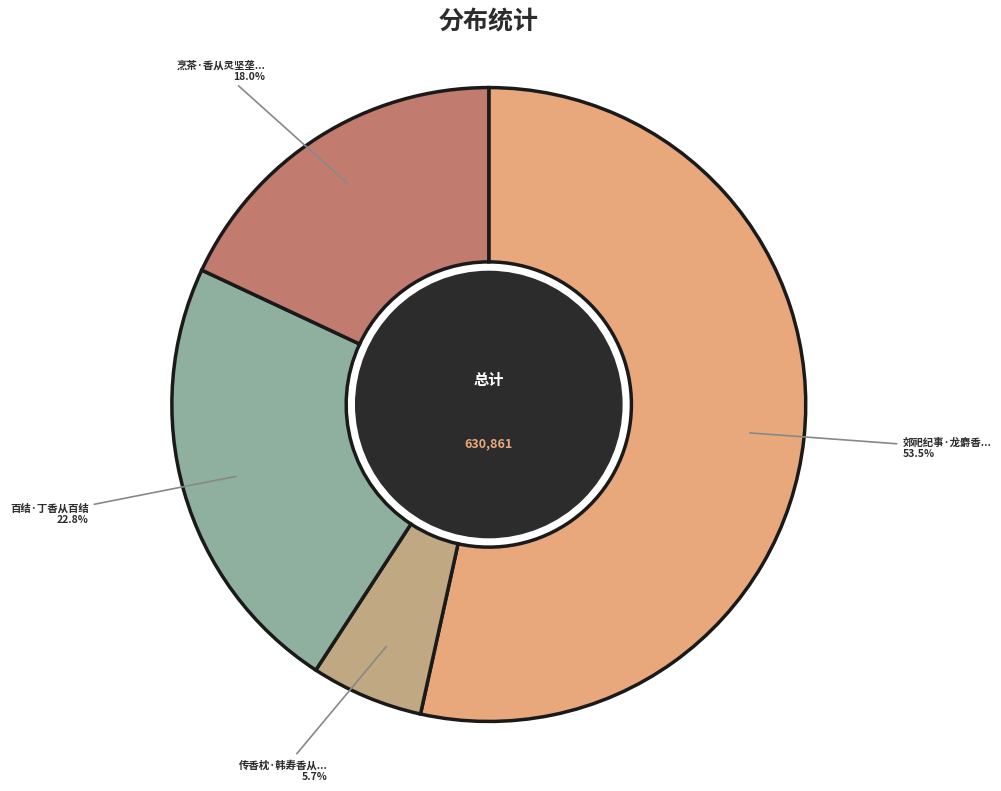

Is there any slice that represents more than half of the pie?

Yes